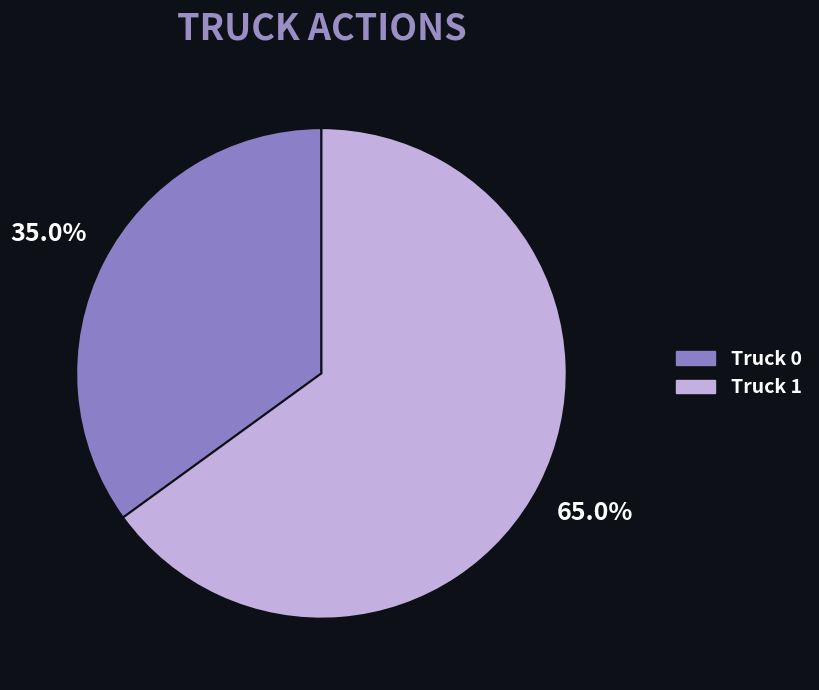

How many segments does this pie chart have?

2